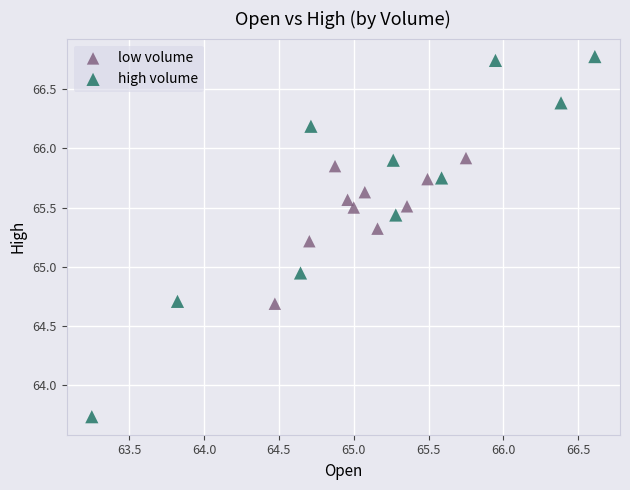

Which series contains the lowest Y value?

high volume